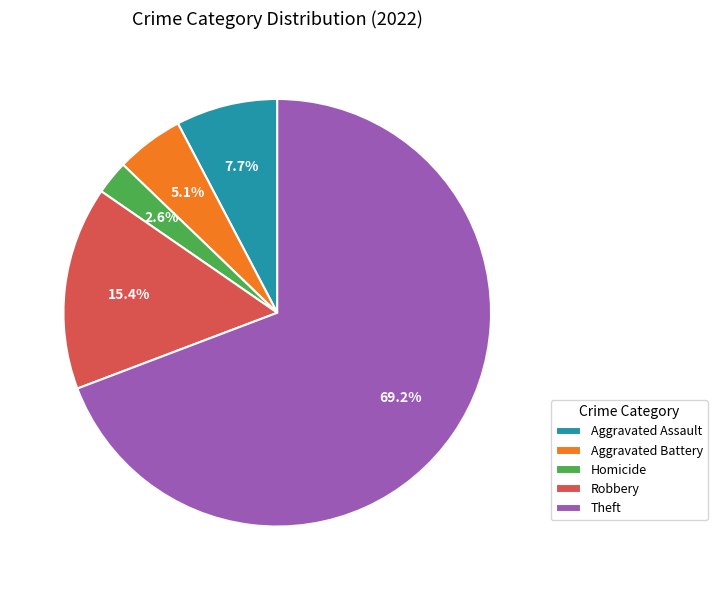

Which category has the smallest portion of the pie?

Homicide